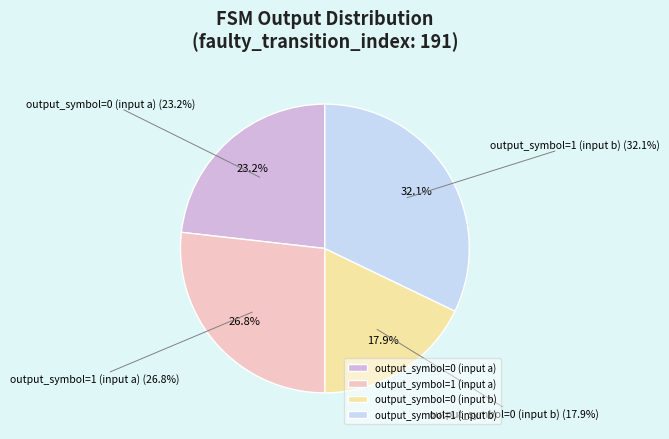

Does any single category account for the majority?

No